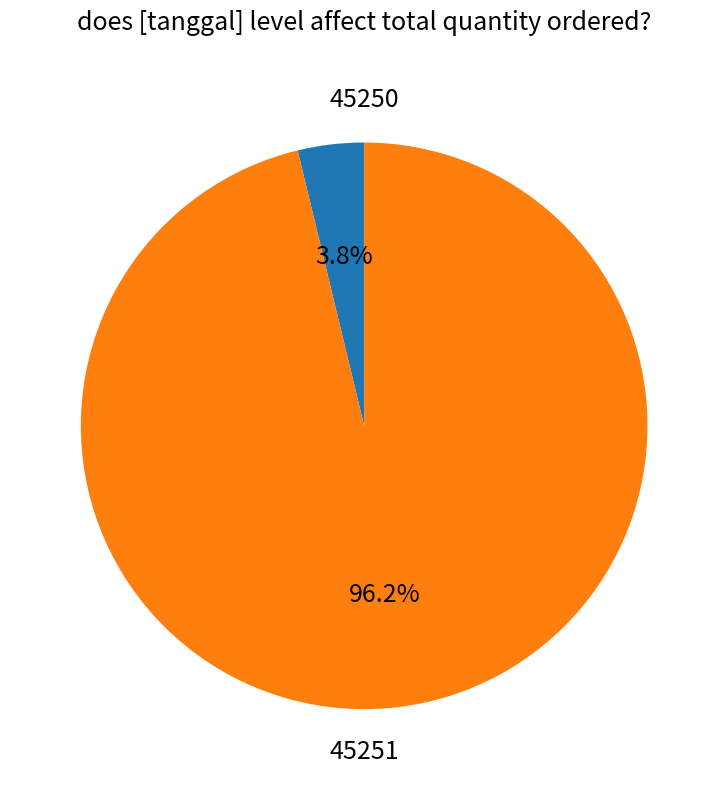

How many slices are in this pie chart?

2